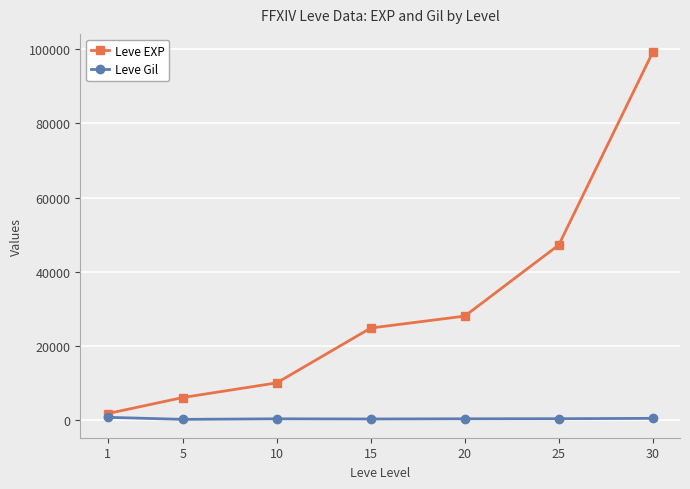

Which series changed the most between 1 and 20?

Leve EXP